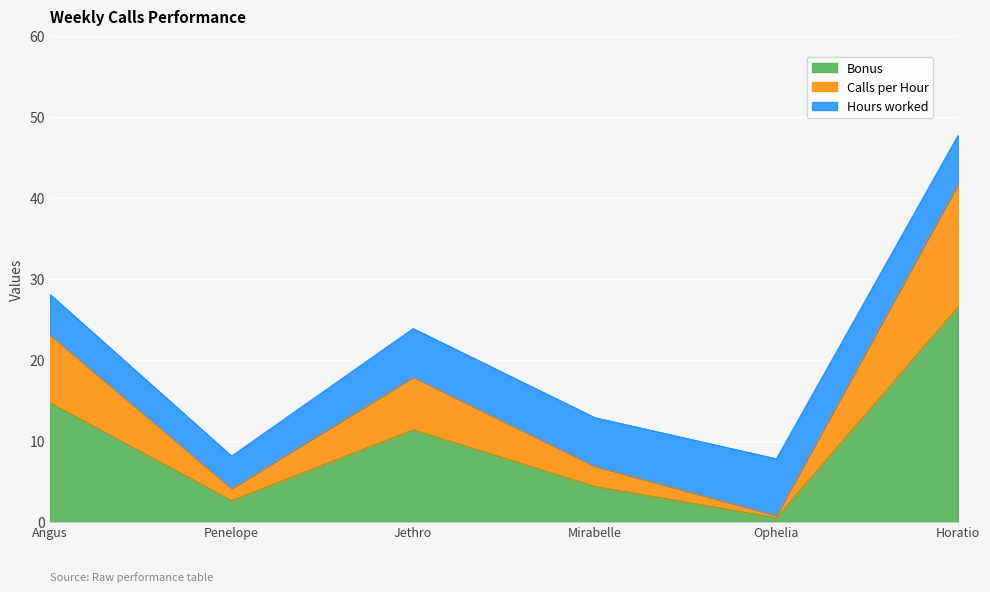

In Bonus, how many points are higher than both neighbors (excluding endpoints)?

1